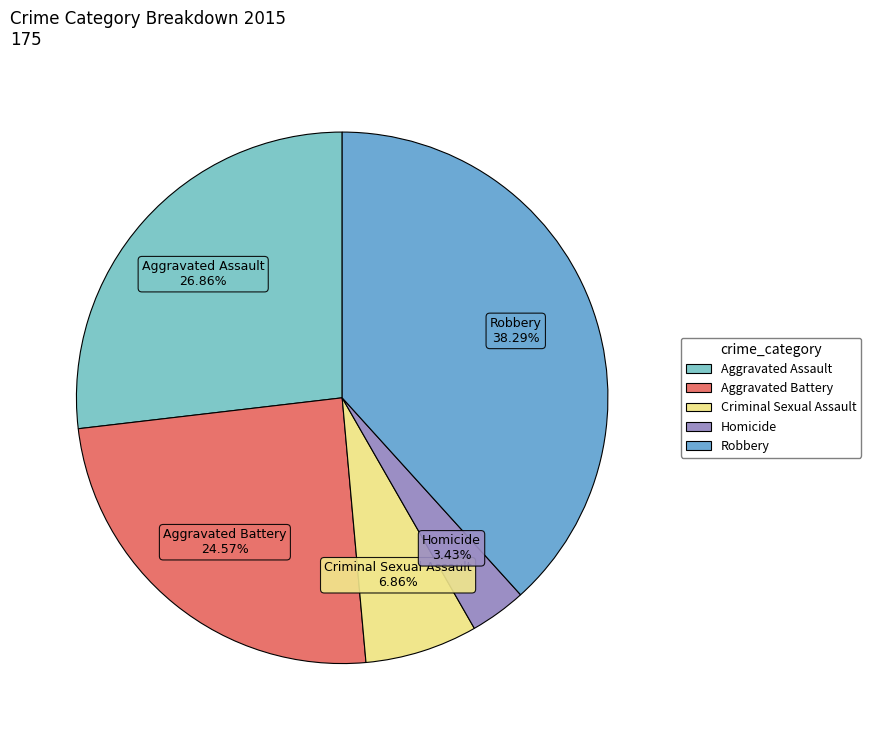

Is Robbery the majority of the pie?

No